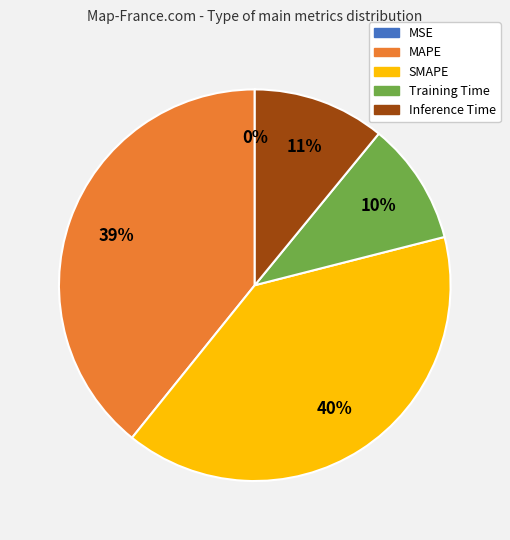

True or false: Inference Time accounts for 22% of the total.

False